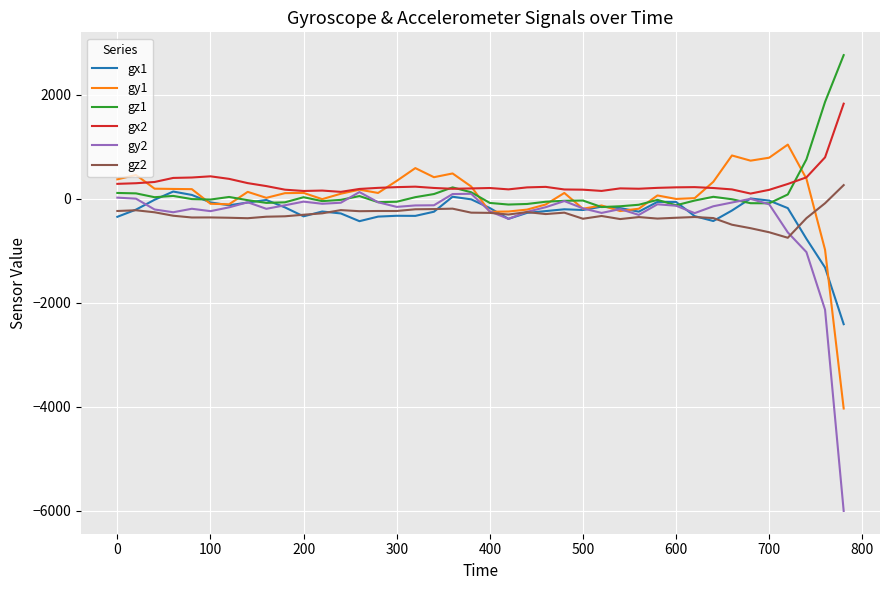

Which series ends up on top after the final intersection of gz1 and gy1?

gz1